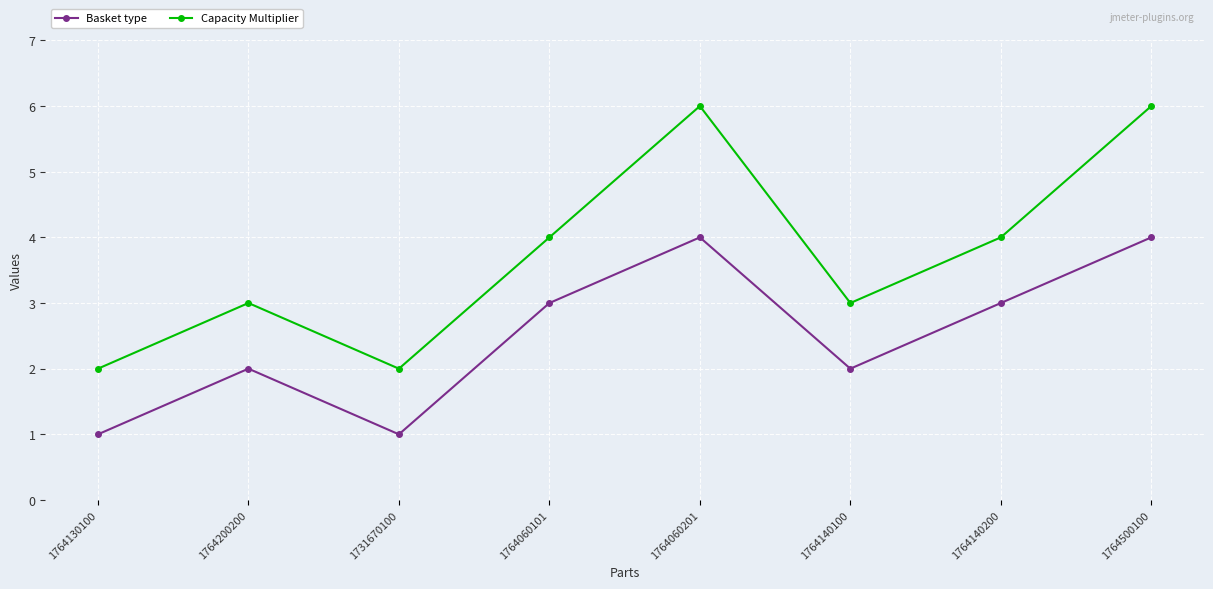

How many distinct data groups are displayed?

2